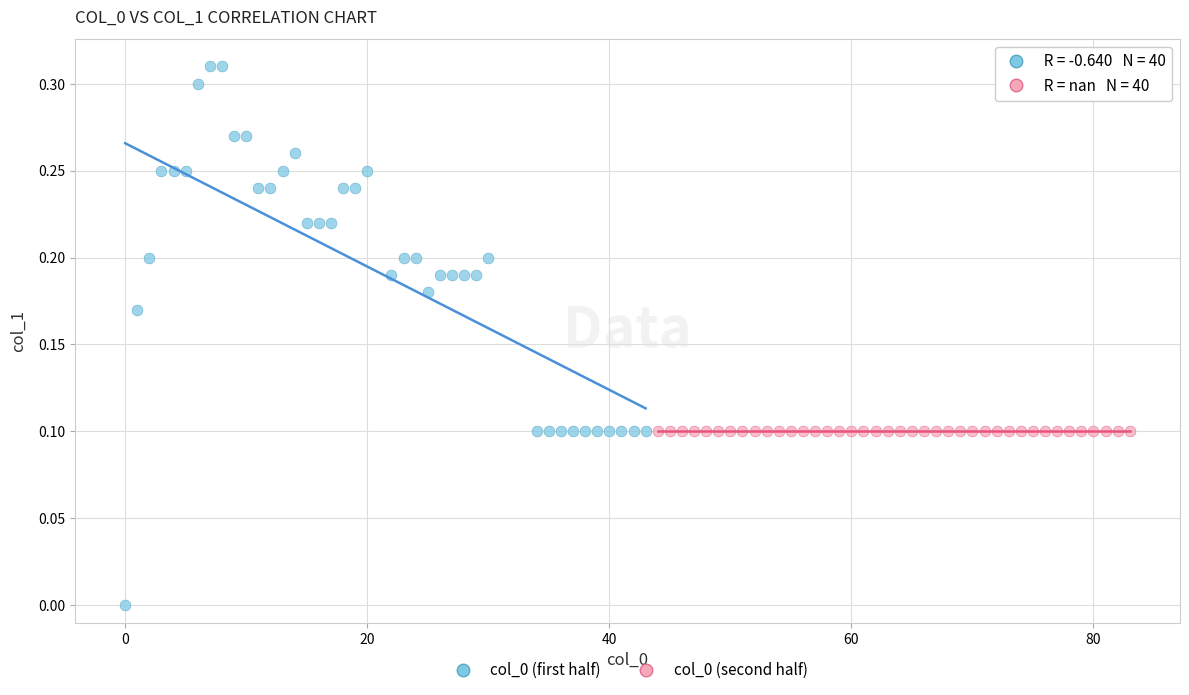

Which series reaches the maximum Y coordinate?

col_0 (first half)